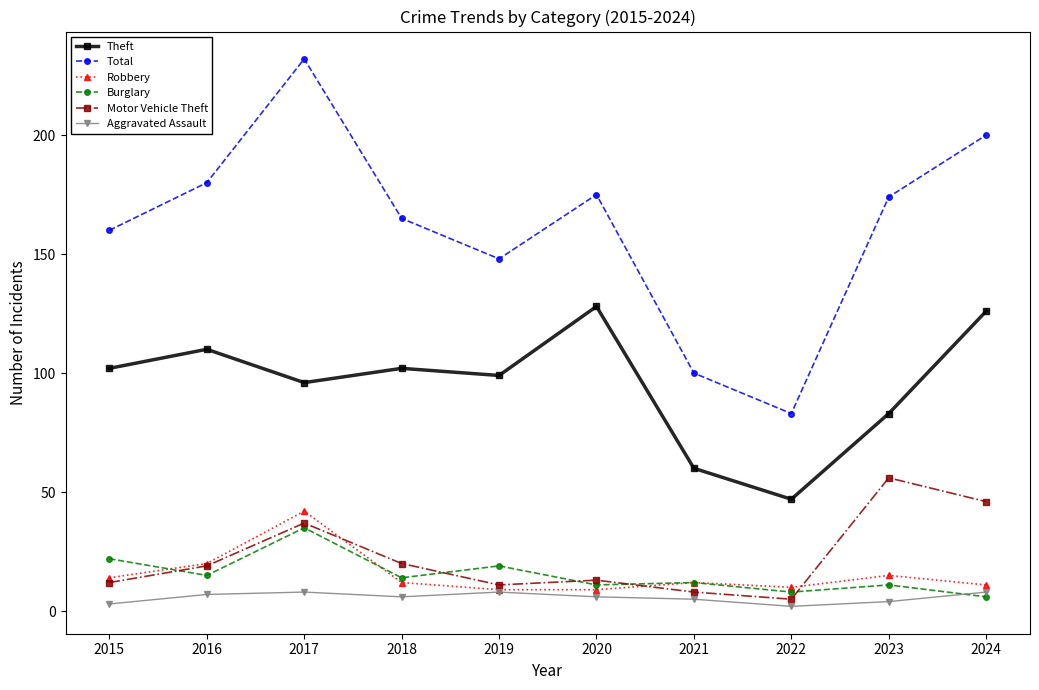

Where is the first local maximum for Motor Vehicle Theft?

2017